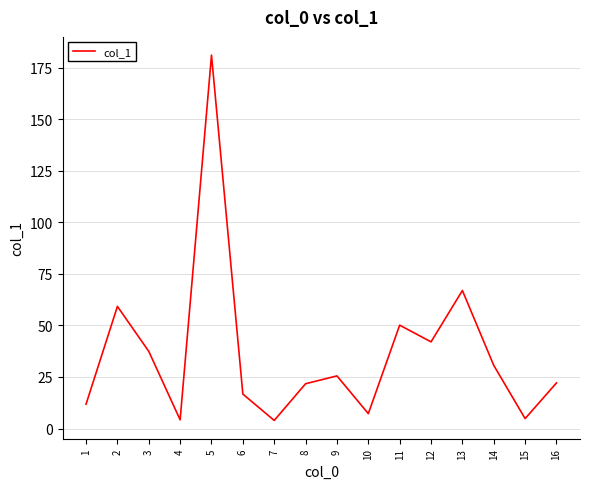

Which category has the highest value across all series?

5